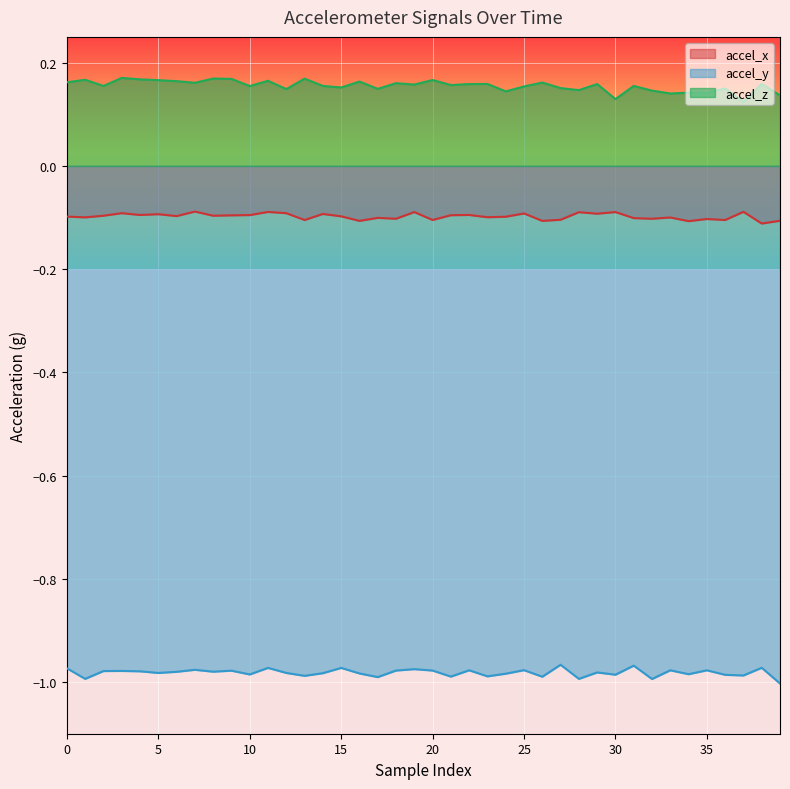

Rank the series by their average value, from highest to lowest.

accel_z, accel_x, accel_y